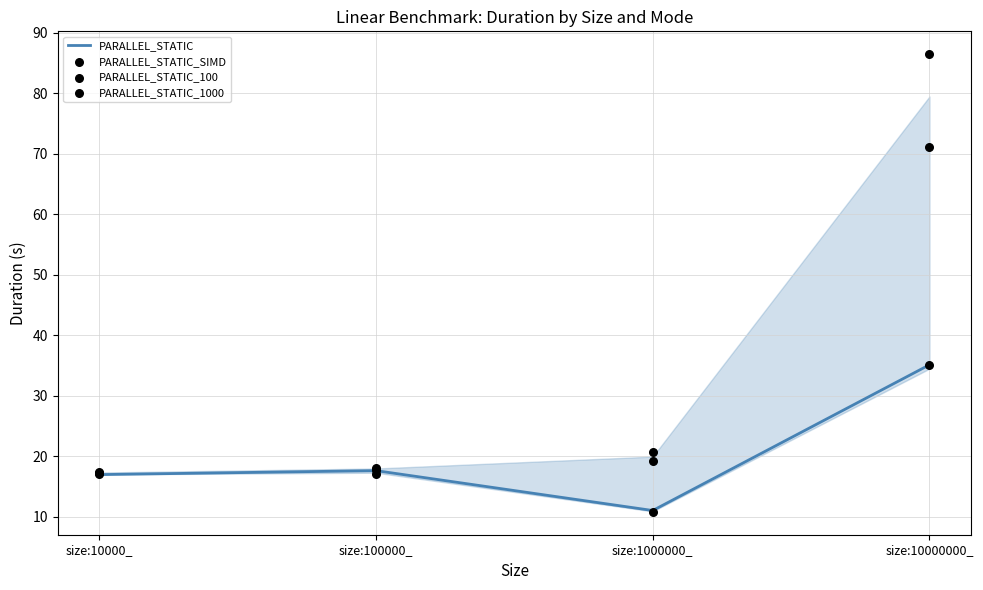

At how many categories does at least one series exceed 78?

1